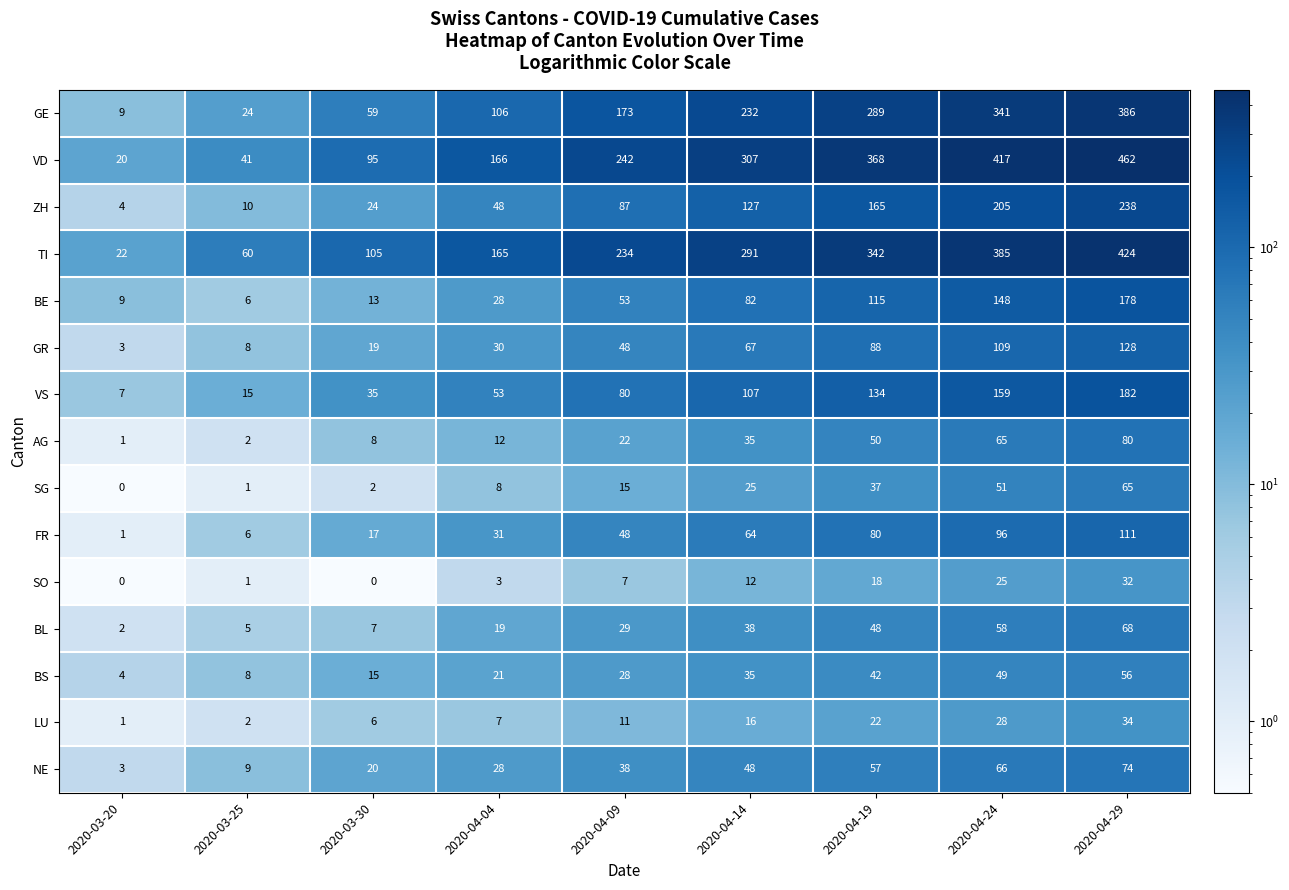

Which series has the widest spread of values?

VD